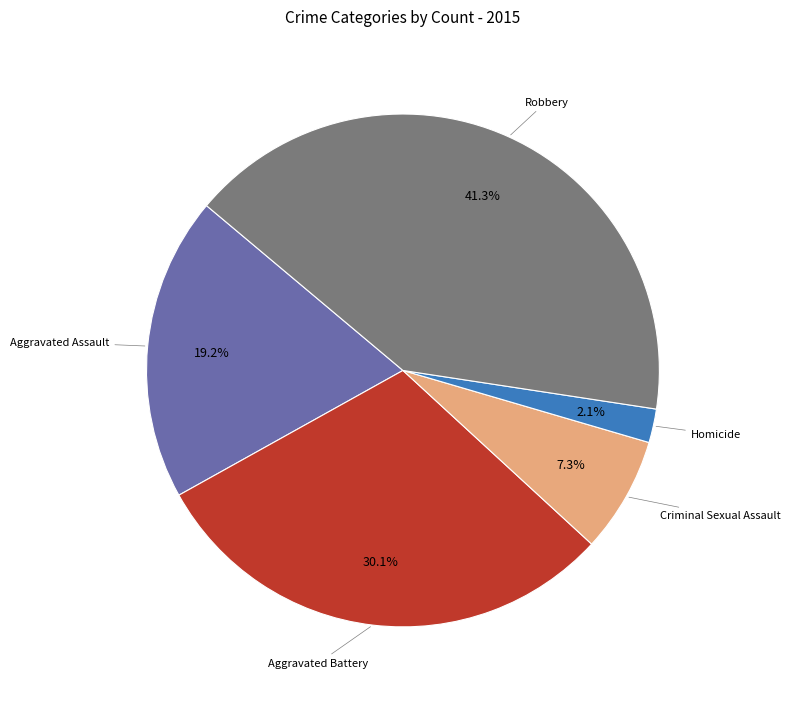

Is there a majority slice in this chart?

No